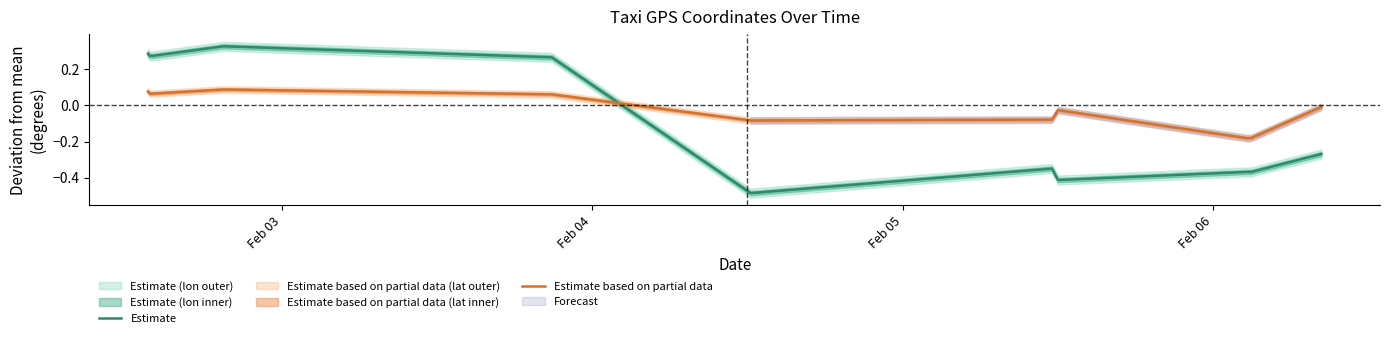

After their last crossing, which series has the higher values: Estimate based on partial data or Estimate?

Estimate based on partial data